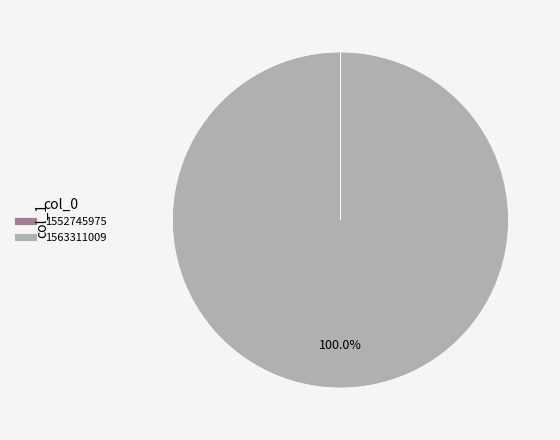

What is the largest slice in the pie chart?

1563311009